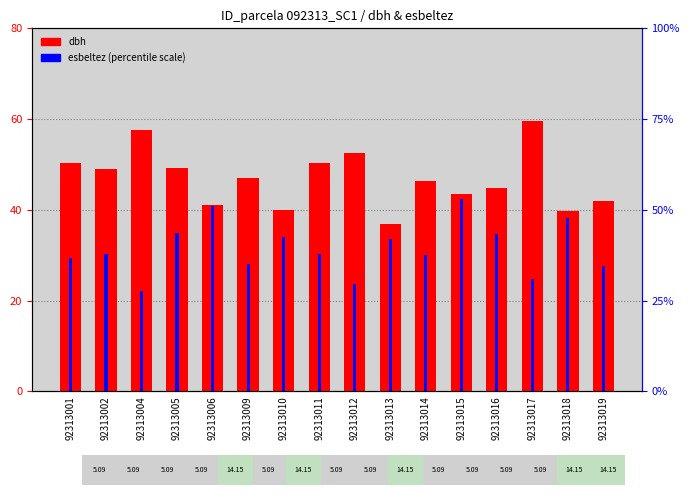

What is the value of the esbeltez bar at the 2nd from the left?

37.8